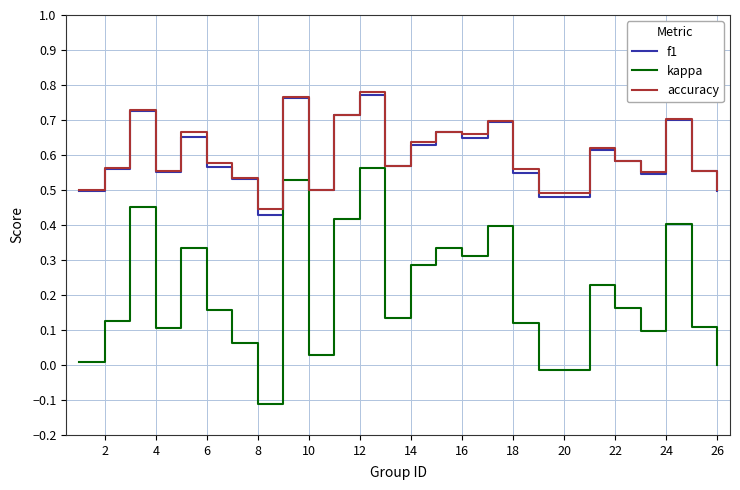

Which series has the widest spread of values?

kappa